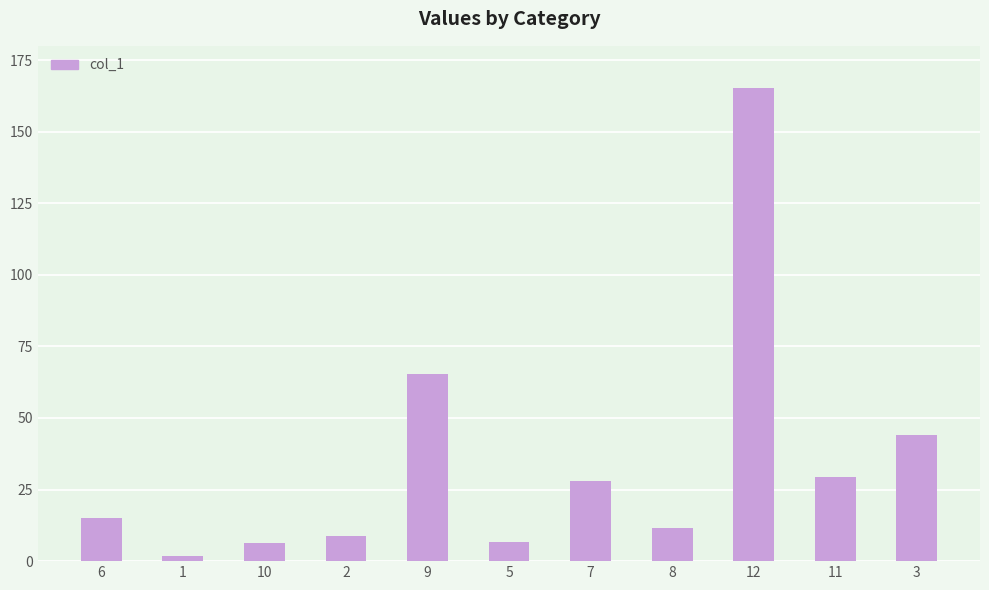

Approximately how many times larger is the value at 7 compared to 10?

4.4